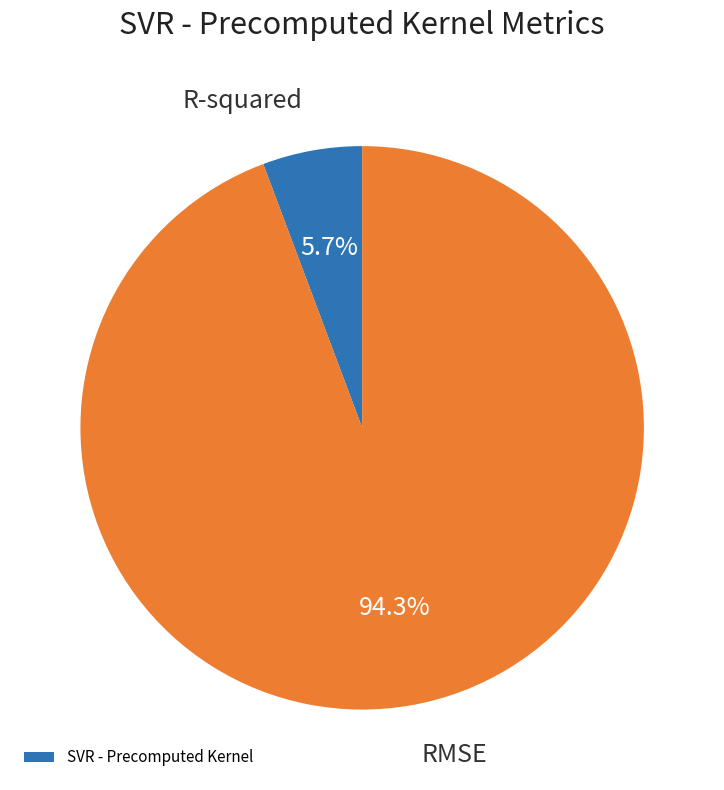

Does any single category account for the majority?

Yes